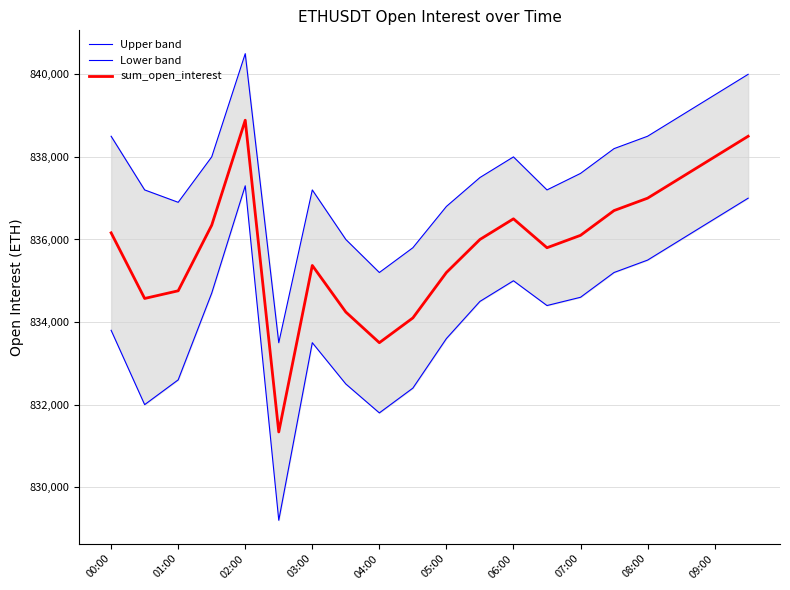

The value of sum_open_interest at 09:00 is 1141926.9. True or false?

False